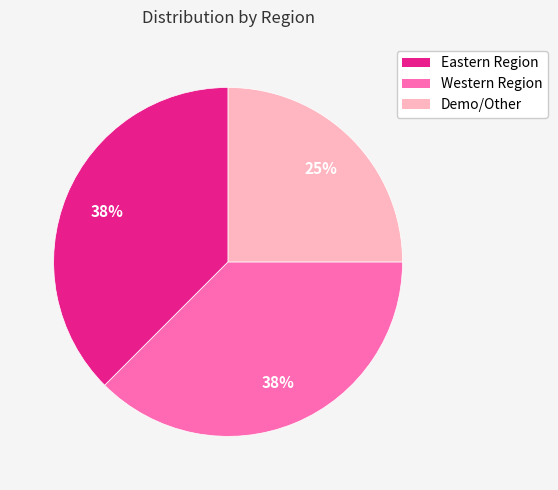

Is it true that Western Region is 38% of the pie?

True